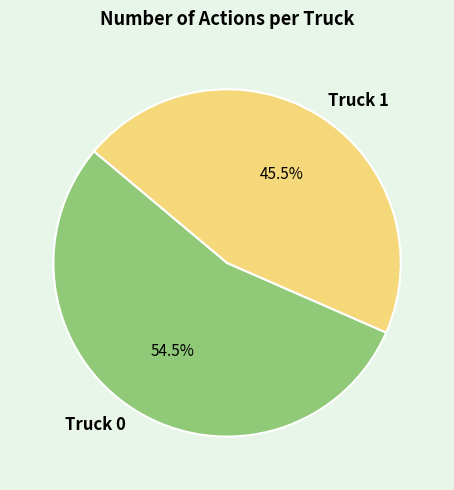

Which category has the smallest portion of the pie?

Truck 1